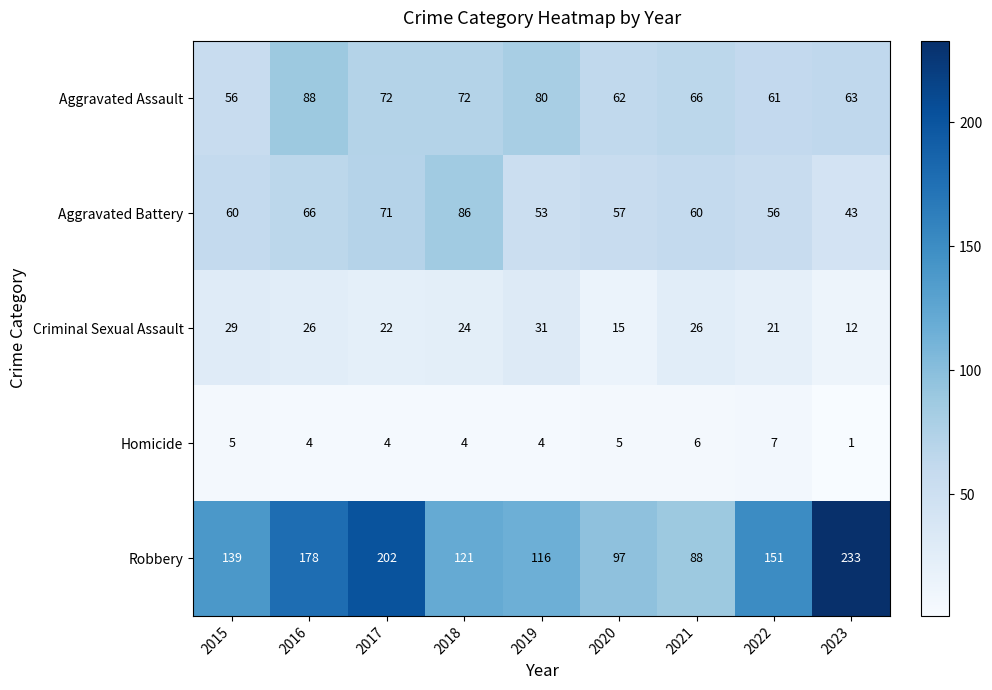

Which series has the largest total across all categories?

Robbery